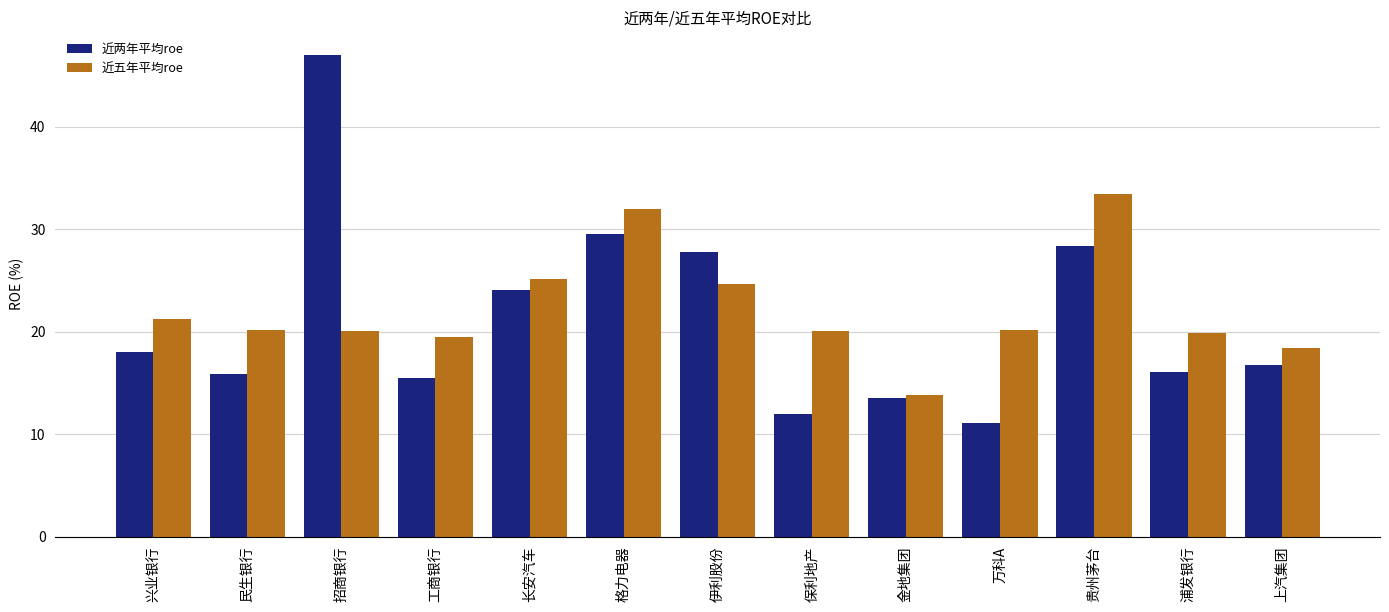

What is the minimum value for 近五年平均roe?

13.9